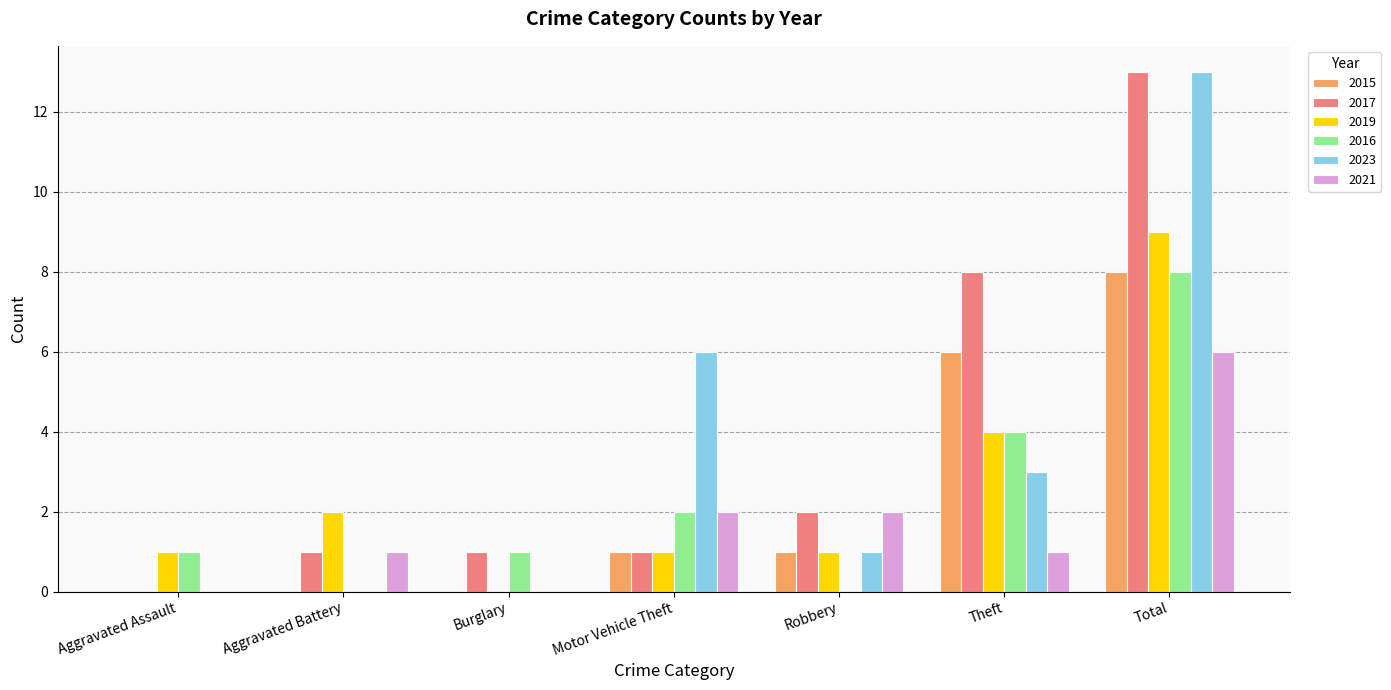

What is the total value across all series at Motor Vehicle Theft?

13